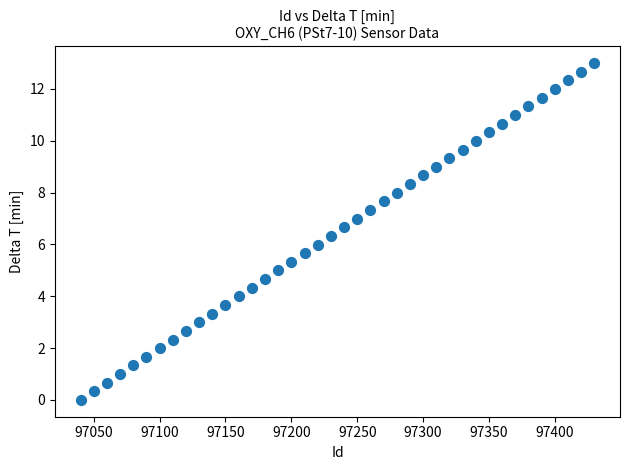

What is the range of Y values (max minus min)?

13.0